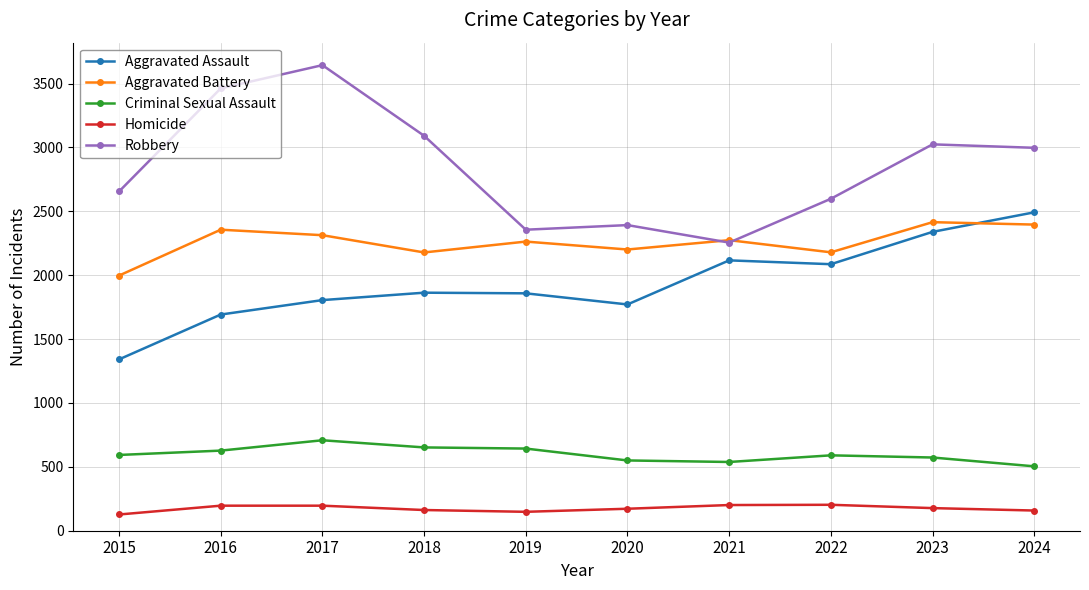

What are all the series names shown in the legend?

Aggravated Assault, Aggravated Battery, Criminal Sexual Assault, Homicide, Robbery